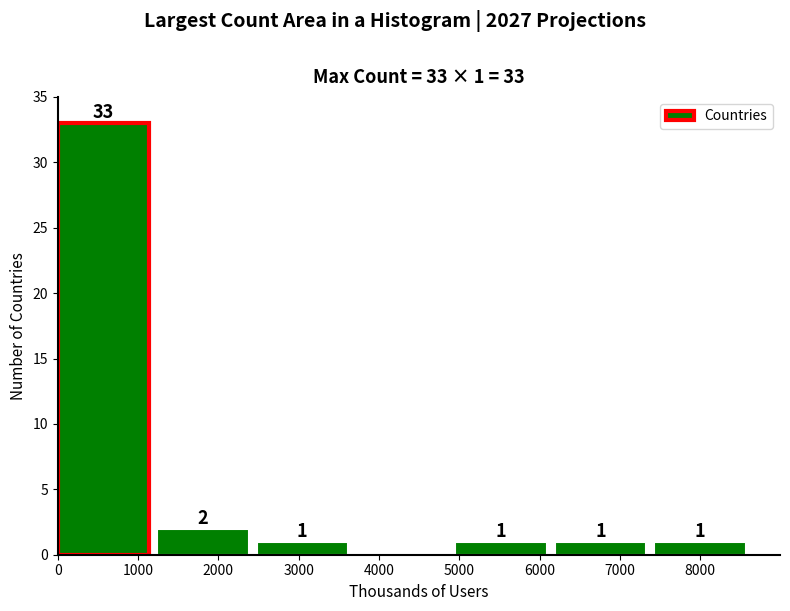

Which range on the x-axis has the tallest bar?

0 to 1200